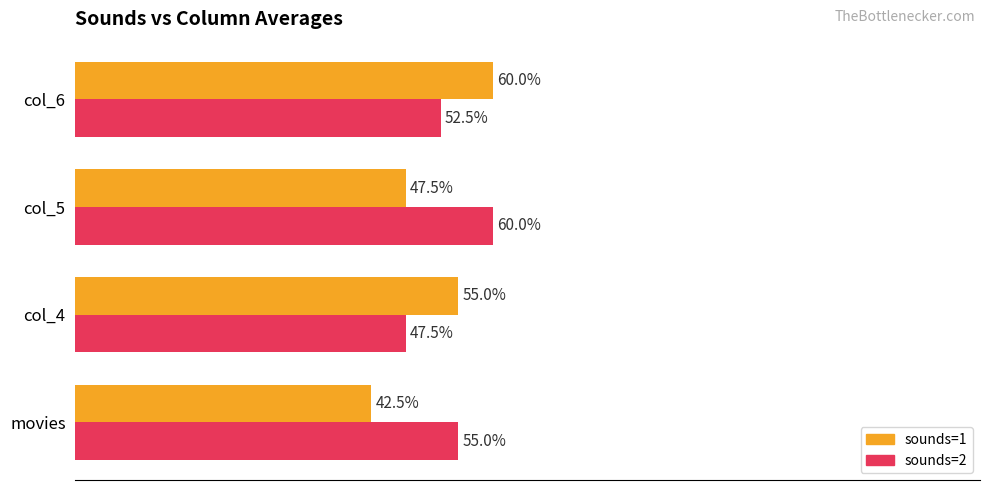

At how many categories does at least one series exceed 3?

4